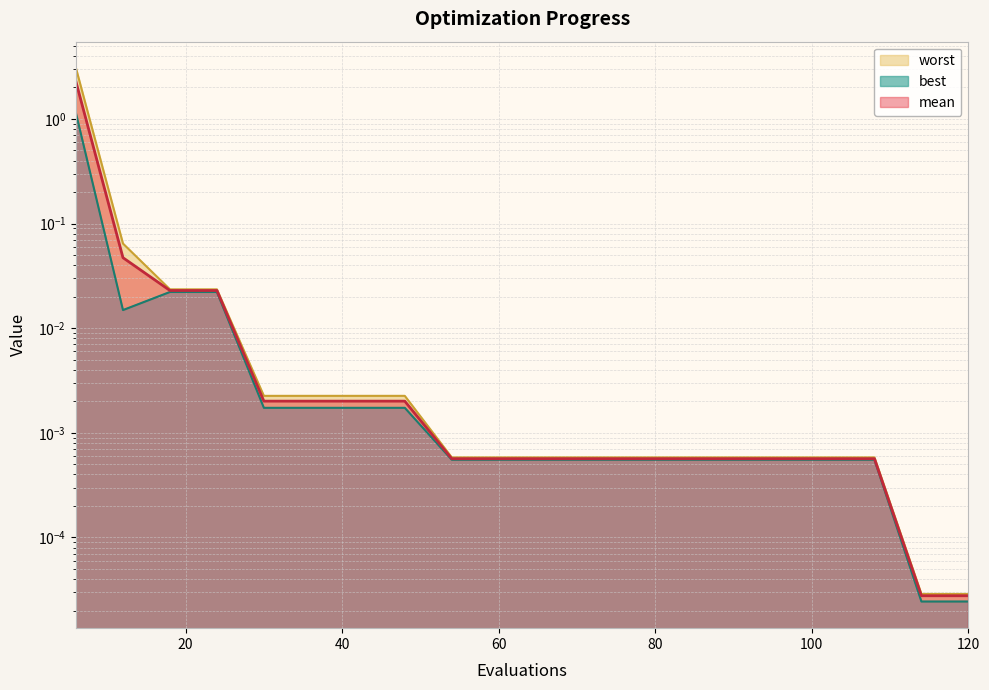

Which series changed the most between 60 and 108?

mean